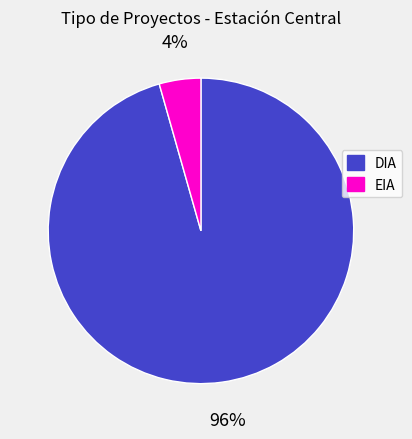

Which has a higher value, EIA or DIA?

DIA